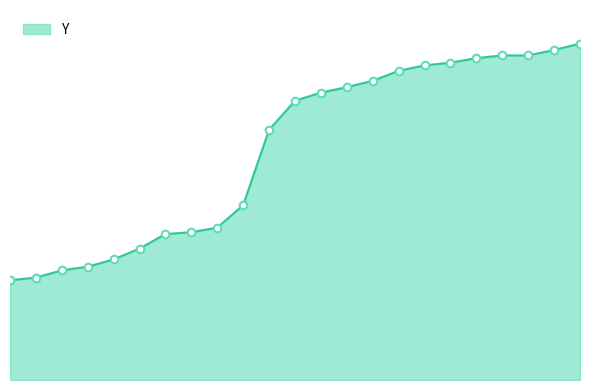

What is the change in value from 446 to 112?

+148